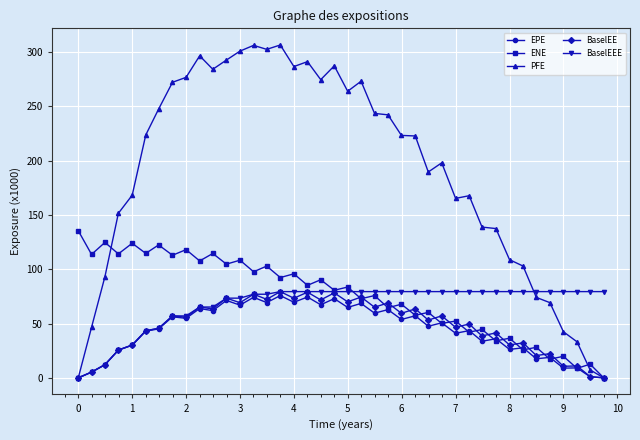

Which series has the largest total across all categories?

PFE